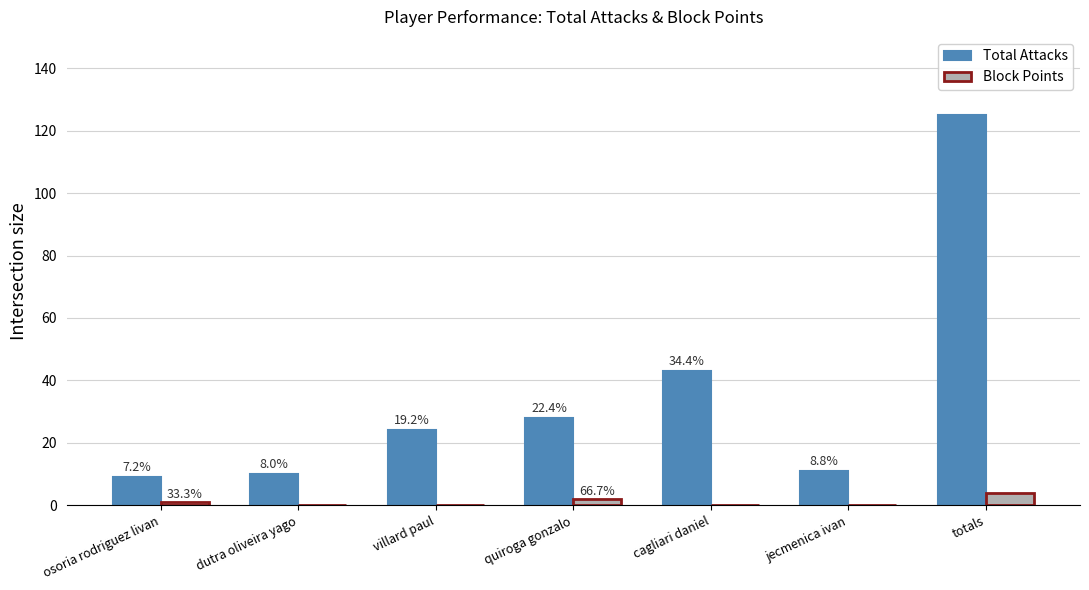

What are all the series names shown in the legend?

Total Attacks, Block Points